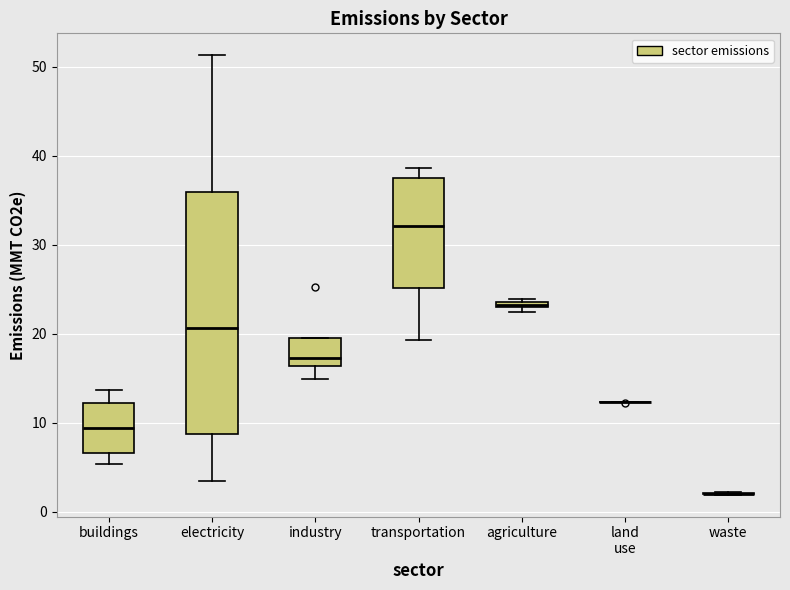

Where does the lower whisker of the box for transportation end on the y-axis? The values are not printed on the chart, so give them approximately, as read against the axis.

19